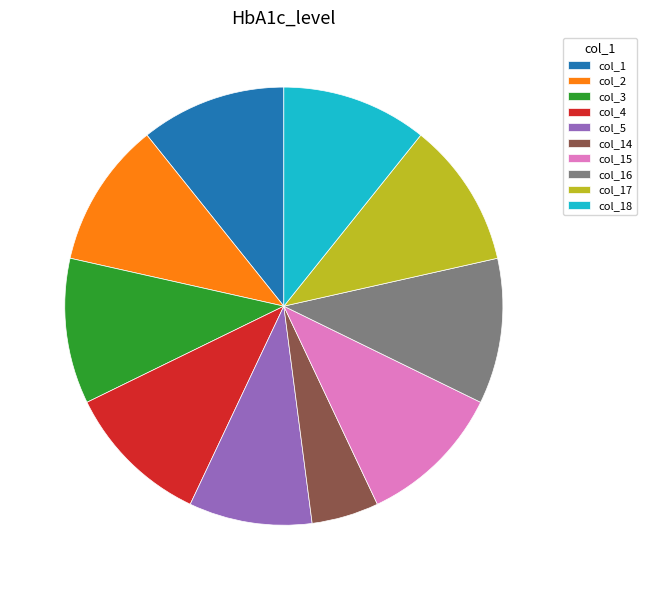

True or false: col_16 accounts for 11% of the total.

True